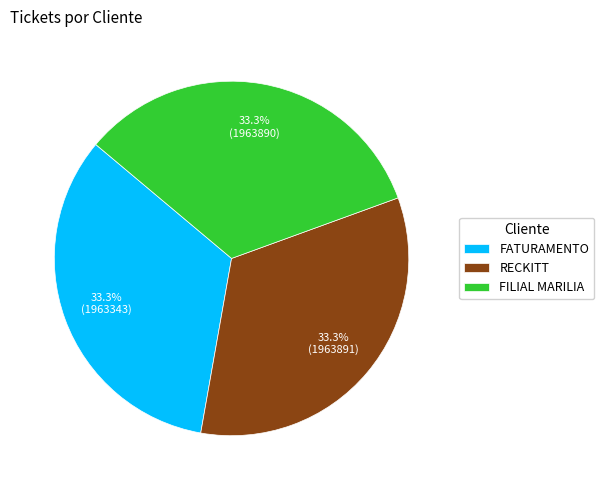

Is RECKITT the majority of the pie?

No